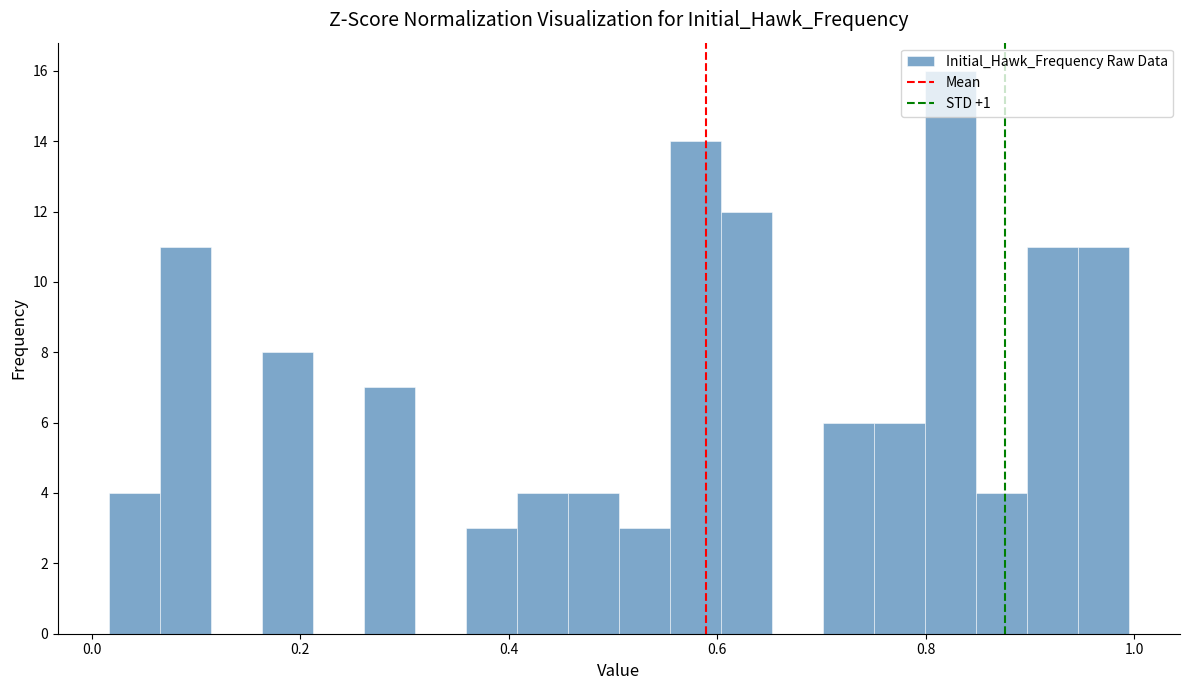

Read against the x-axis, roughly where is the centre of the tallest bar?

0.82